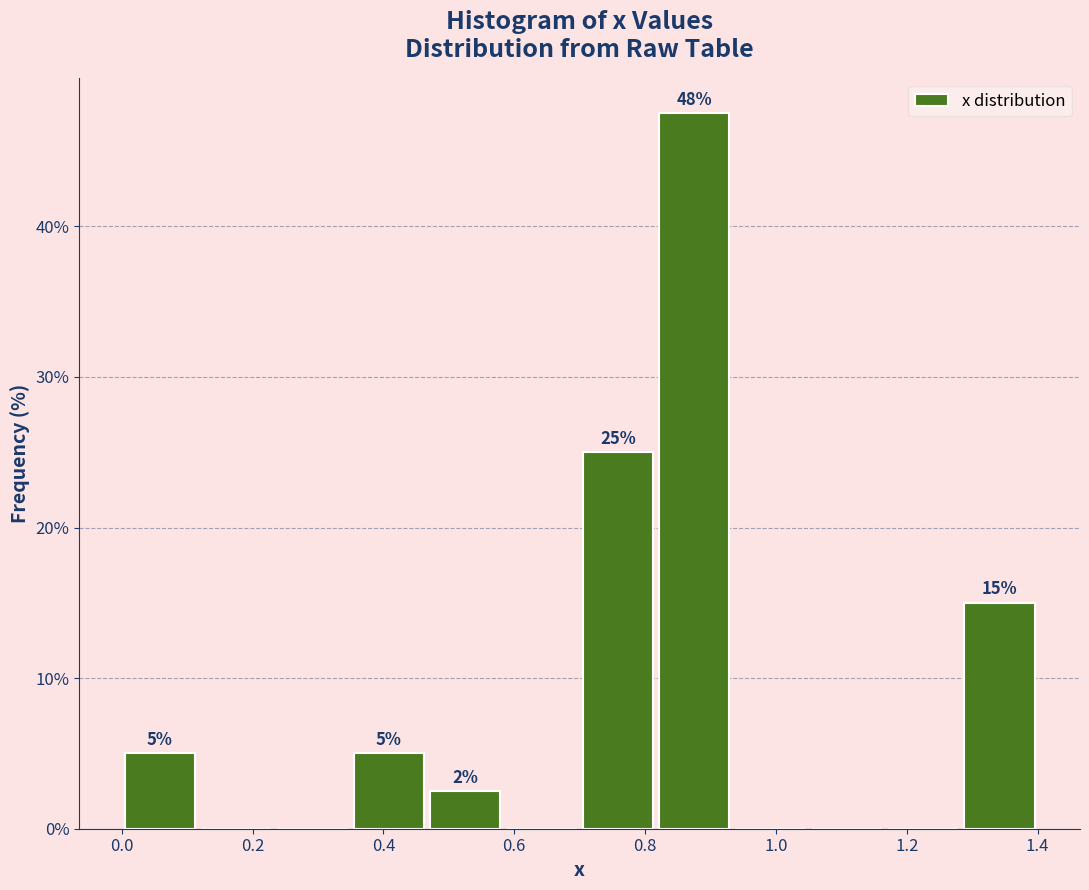

Over which range of the x-axis is the bar tallest?

0.82 to 0.94